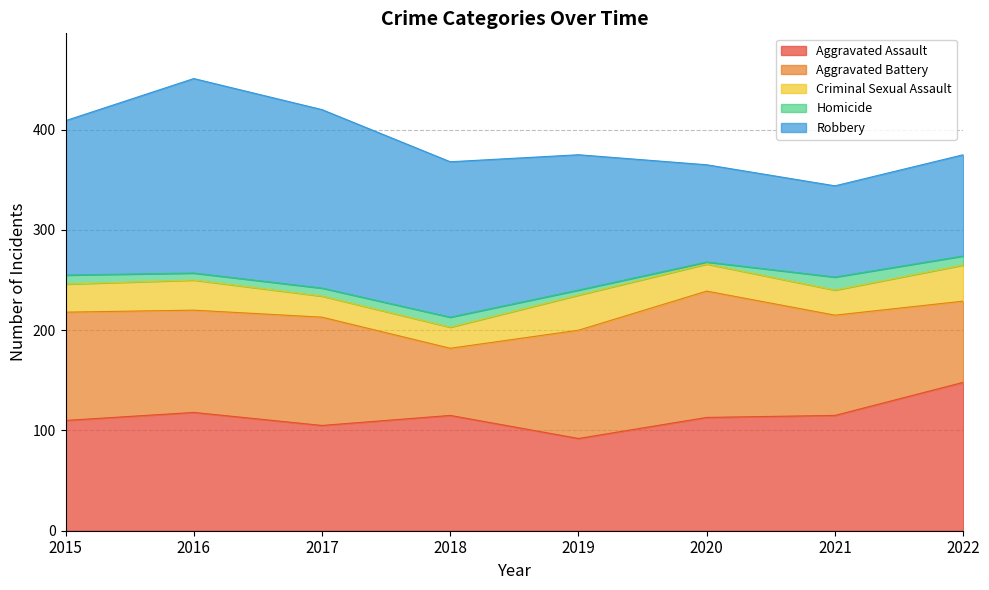

Reading left to right, what are all the values shown in this chart?

Aggravated Assault: 110	118	105	115	92	113	115	148
Aggravated Battery: 108	102	108	67	108	126	100	81
Criminal Sexual Assault: 28	30	21	21	35	27	25	36
Homicide: 9	7	8	10	5	2	13	9
Robbery: 154	194	178	155	135	97	91	101